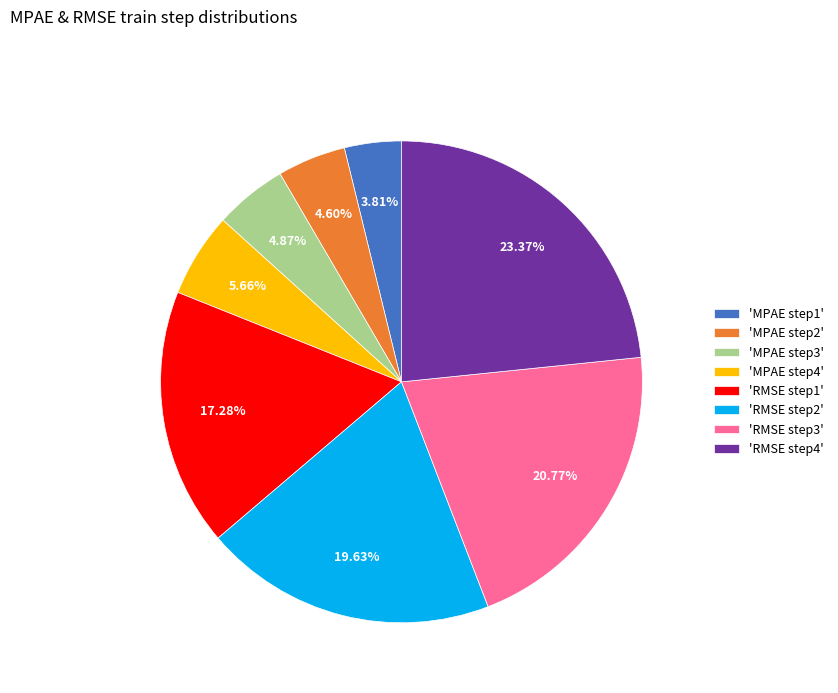

How many slices are in this pie chart?

8